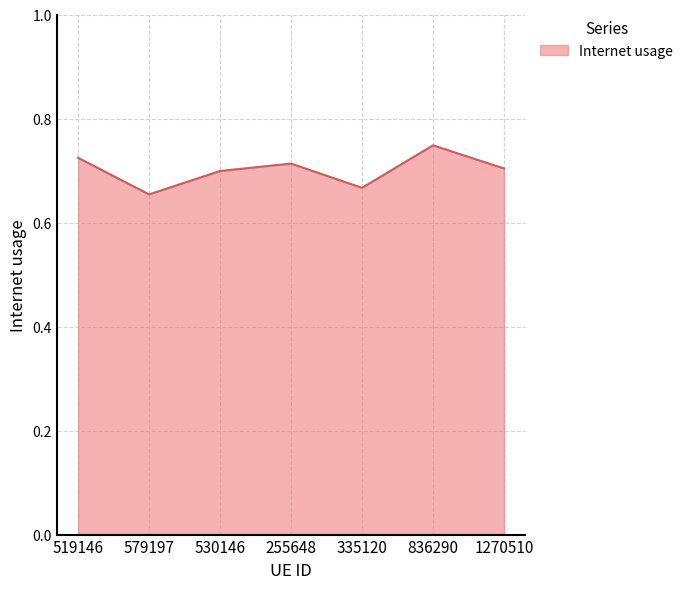

The chart shows a value of 0.7 at 255648. True or false?

True